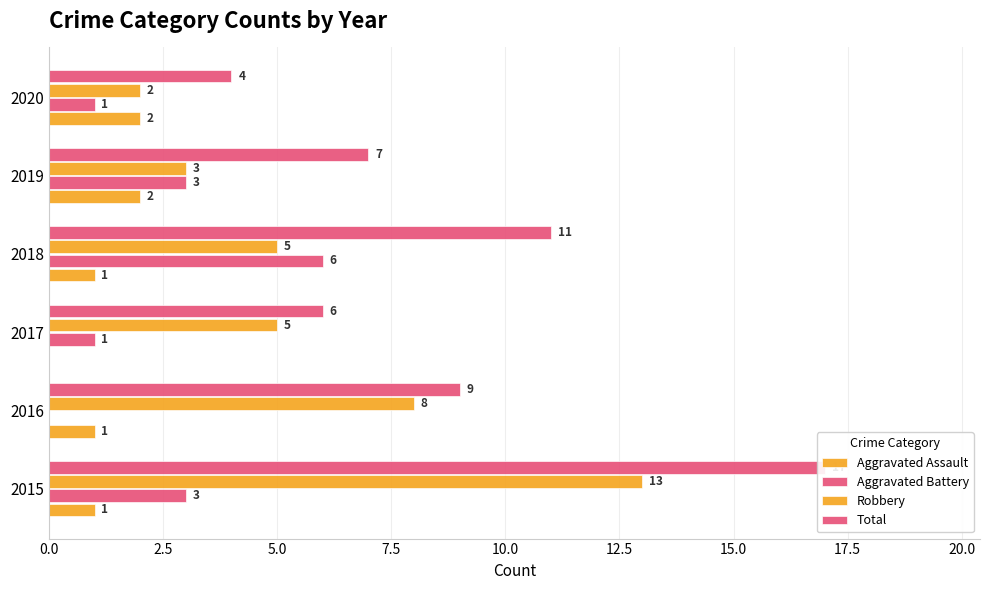

What is the greatest value displayed?

17